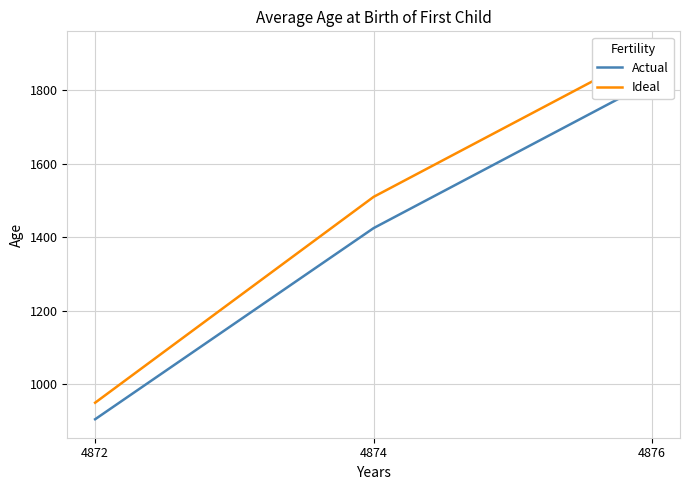

Is it true that Ideal equals 1910 at 4876?

True